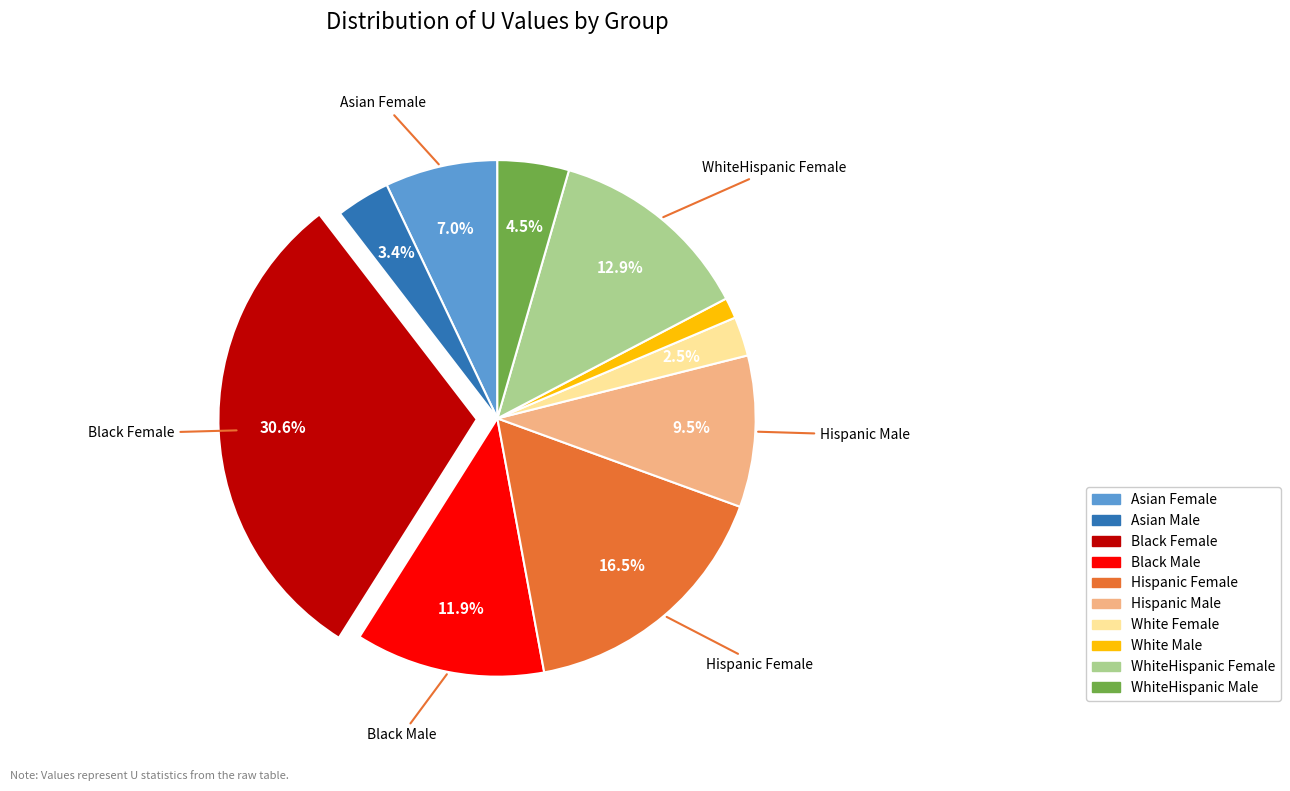

The Black Male slice represents 1% of the pie. True or false?

False